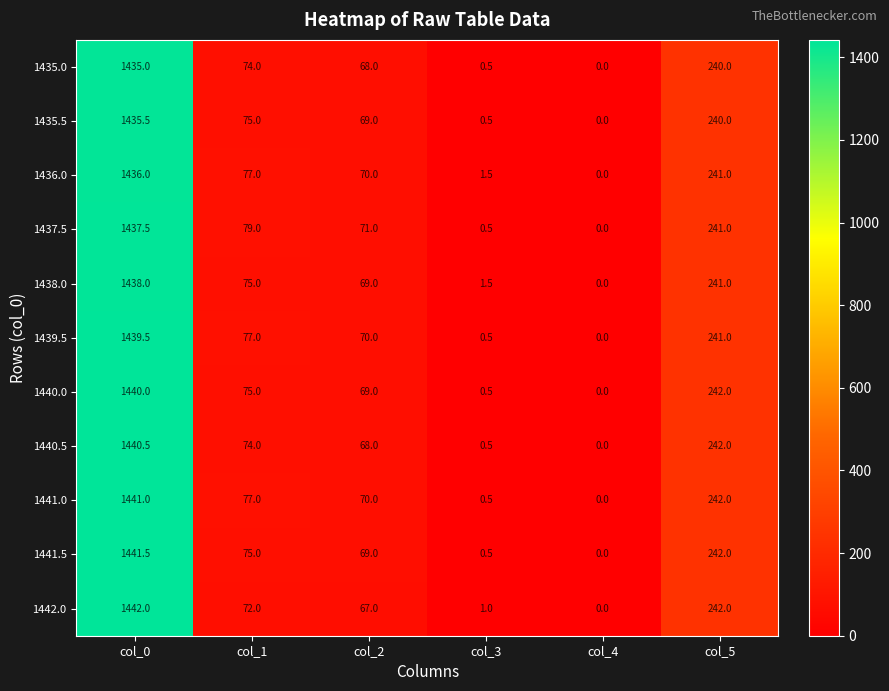

Which category has the highest value across all series?

col_0